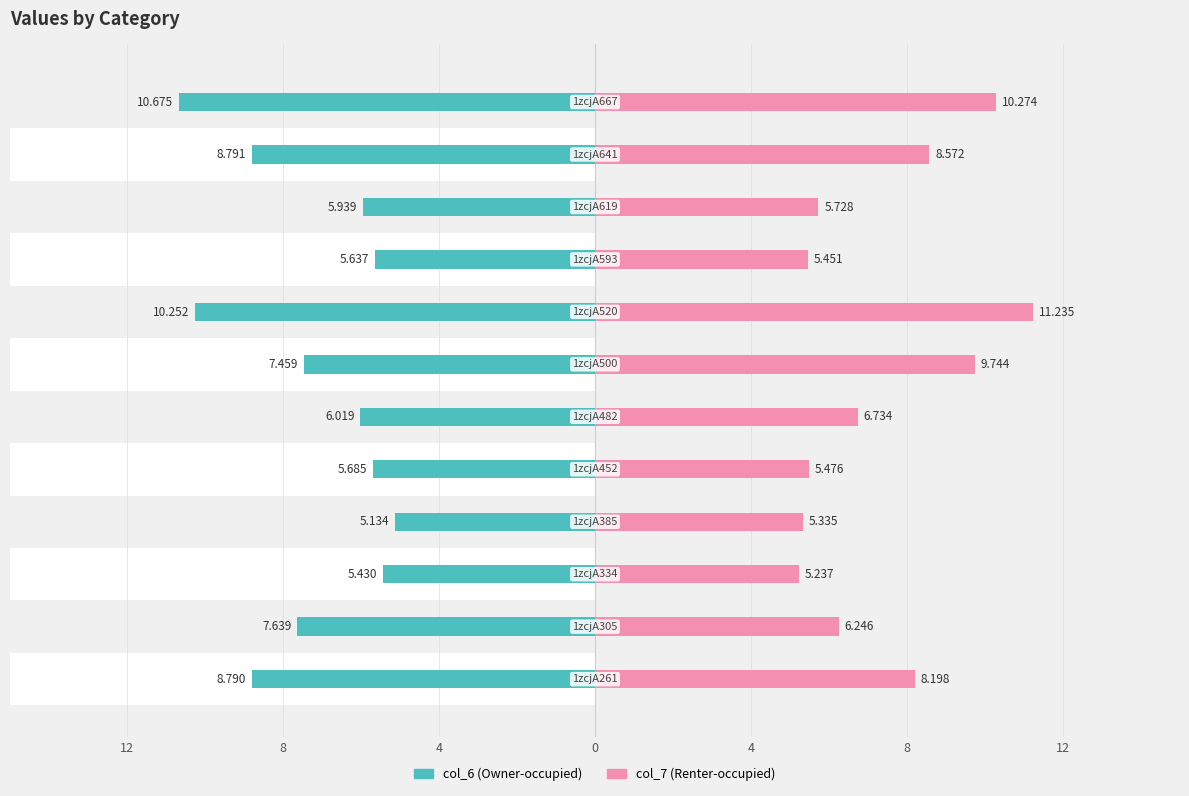

How many values in the col_7 series are below 6?

5